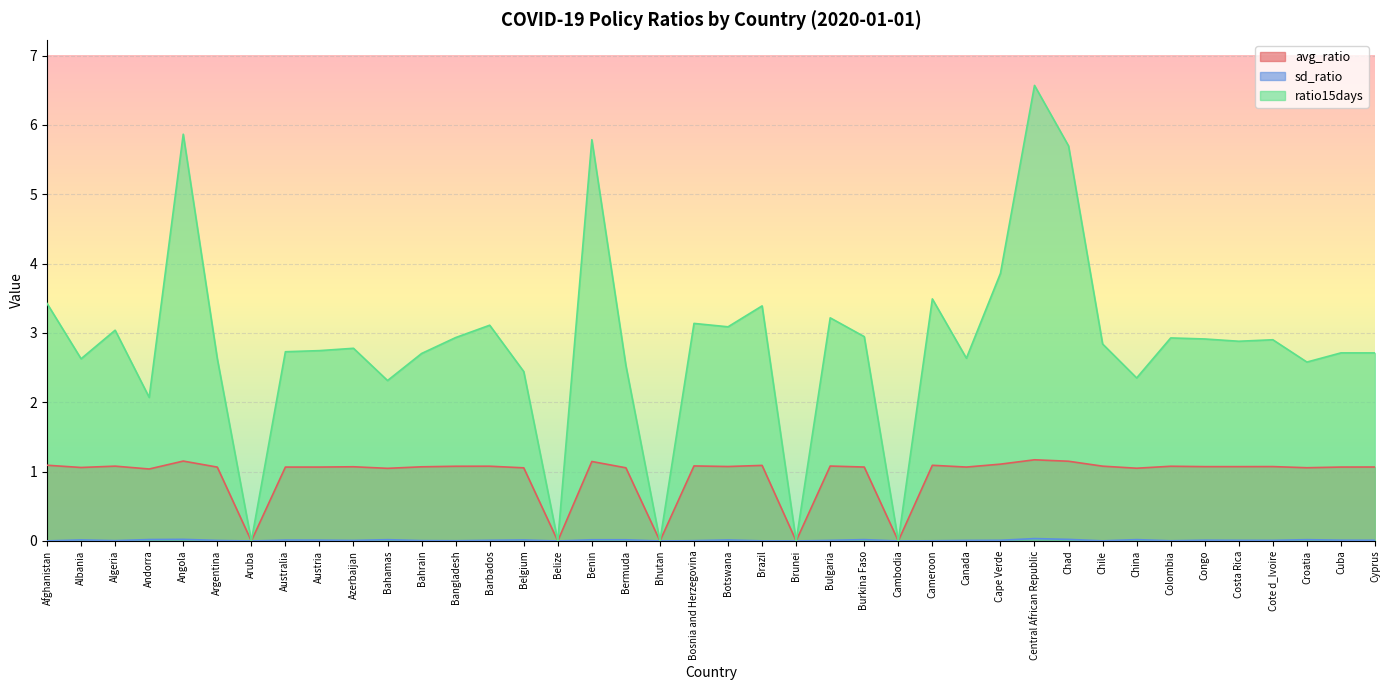

How many positive values does the avg_ratio series have?

35